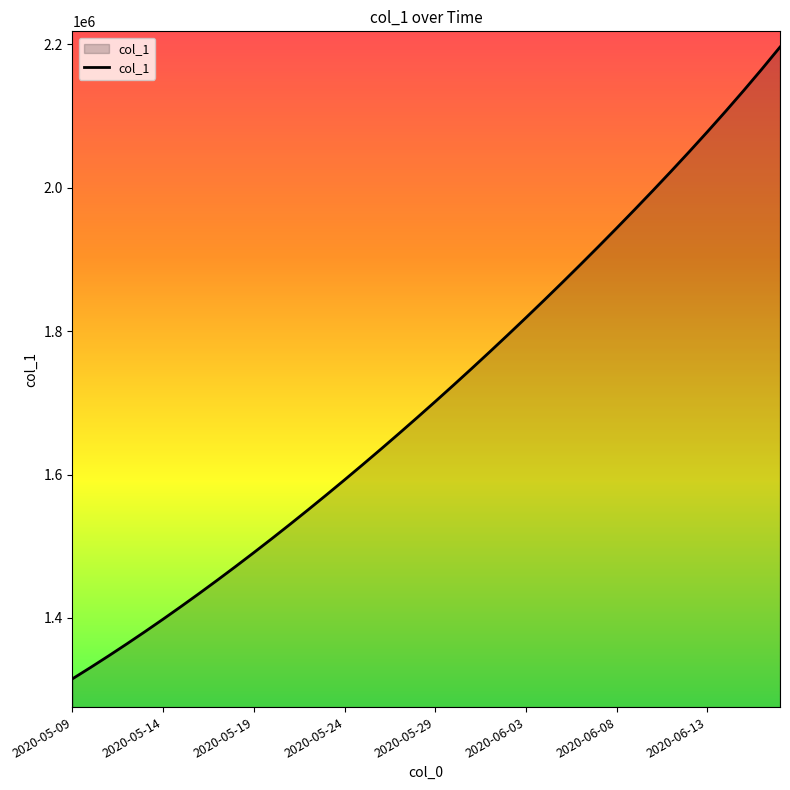

What is the difference between the values at 2020-05-24 and 2020-05-19?

101432.0